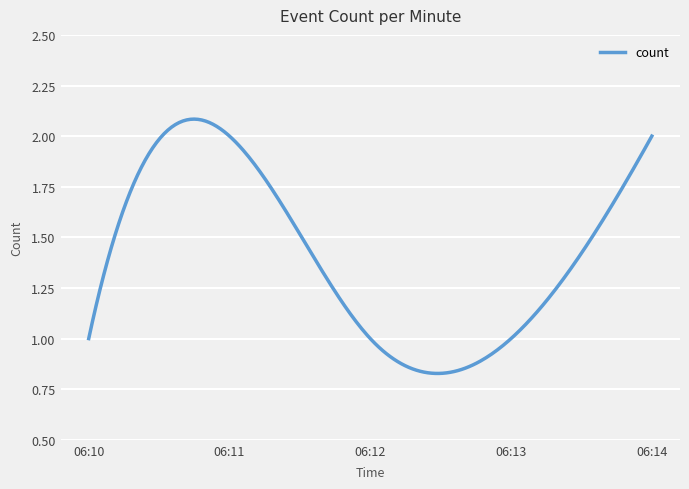

Is this an area chart (filled region under the line)?

No